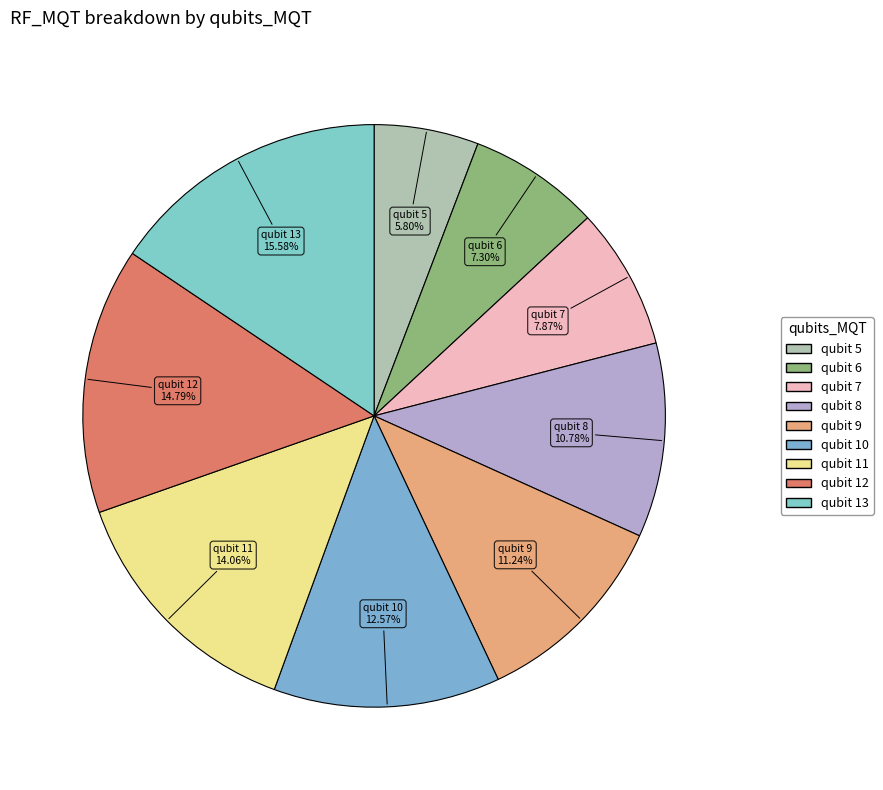

Is there any slice that represents more than half of the pie?

No